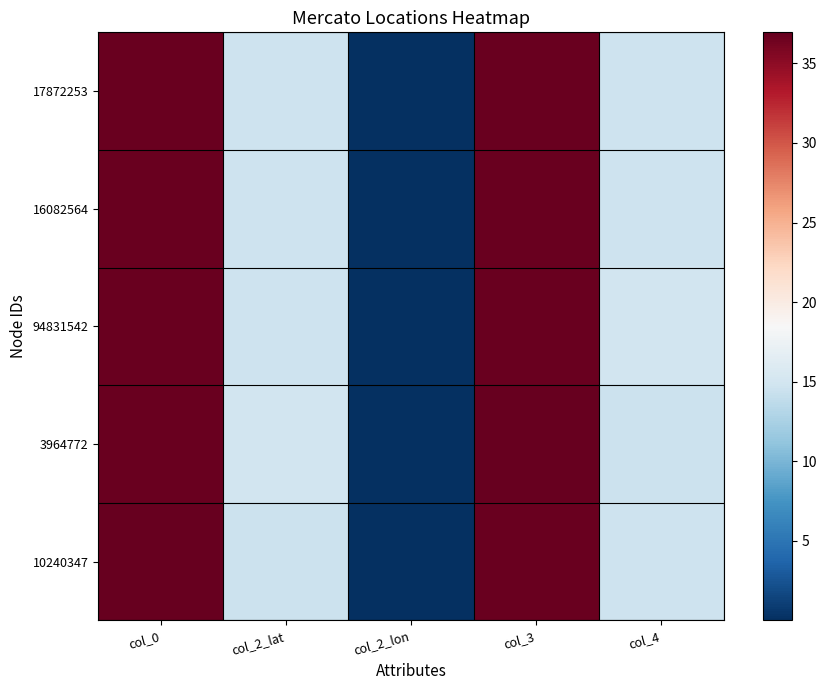

Rank the series at col_2_lon from highest to lowest value.

17872253, 16082564, 94831542, 3964772, 10240347